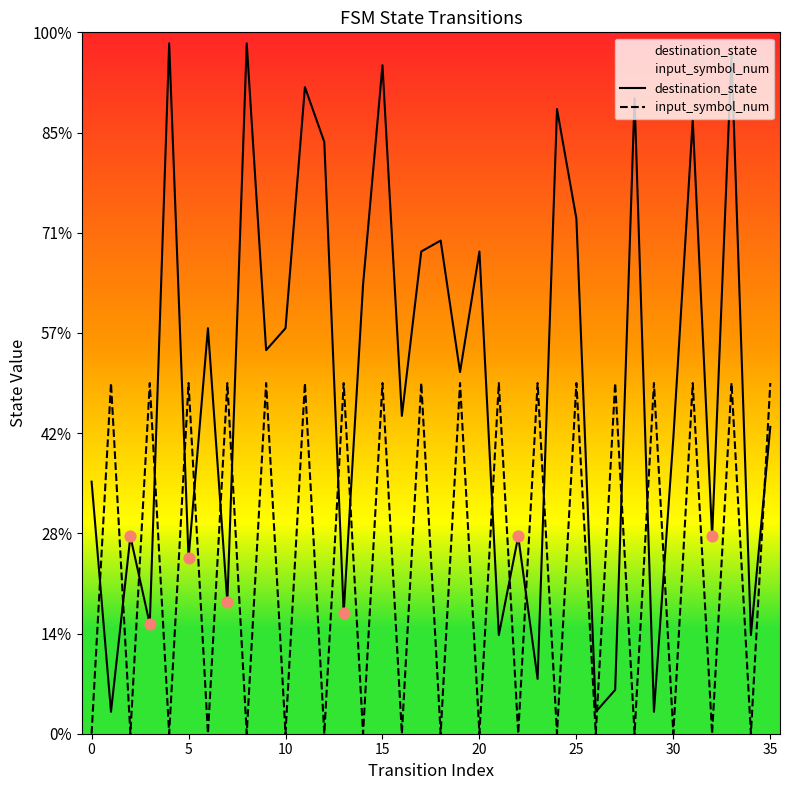

At which category is the sum across all series the highest?

33